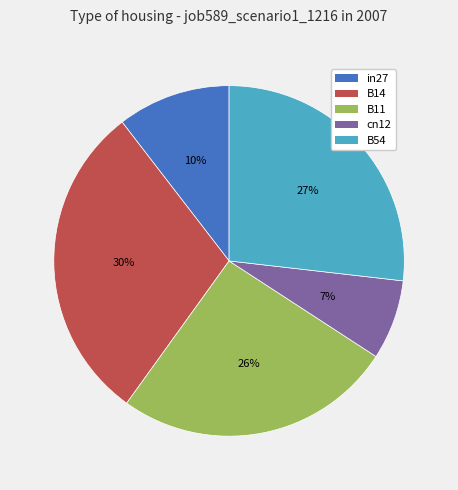

Combined, do B14 and cn12 account for over 50%?

No